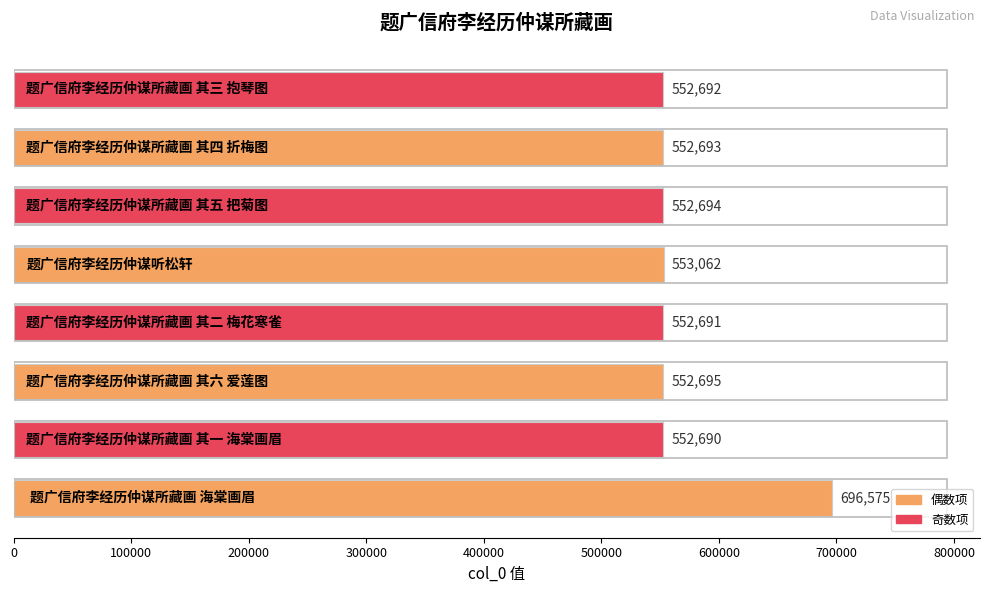

Reading top to bottom, list all the values displayed in this chart.

552692	552693	552694	553062	552691	552695	552690	696575